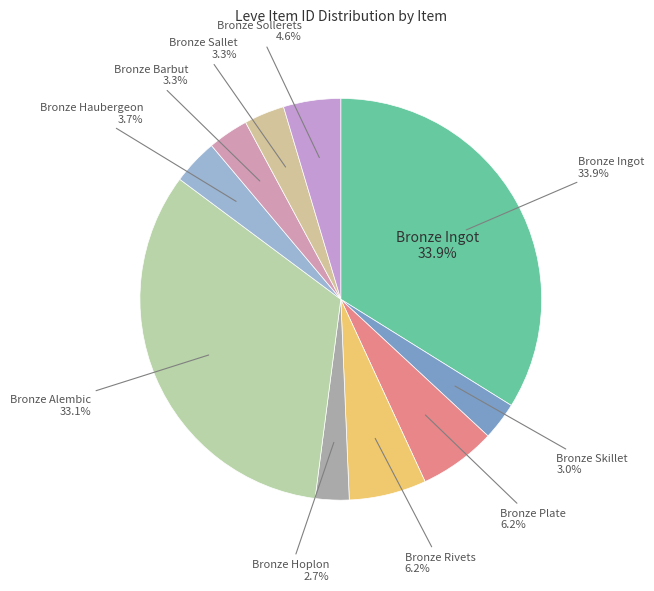

To the nearest percent, what is the difference between the Bronze Alembic and Bronze Hoplon slice percentages?

30%